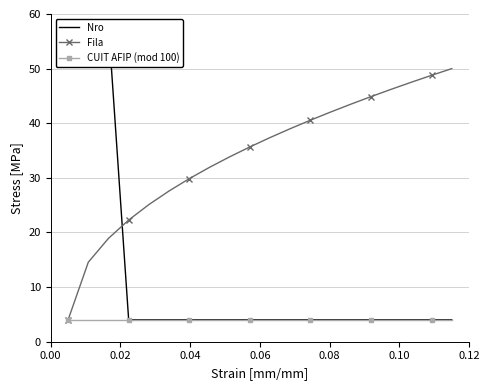

Rank the series by their maximum value, from highest to lowest.

Nro, Fila, CUIT AFIP (mod 100)